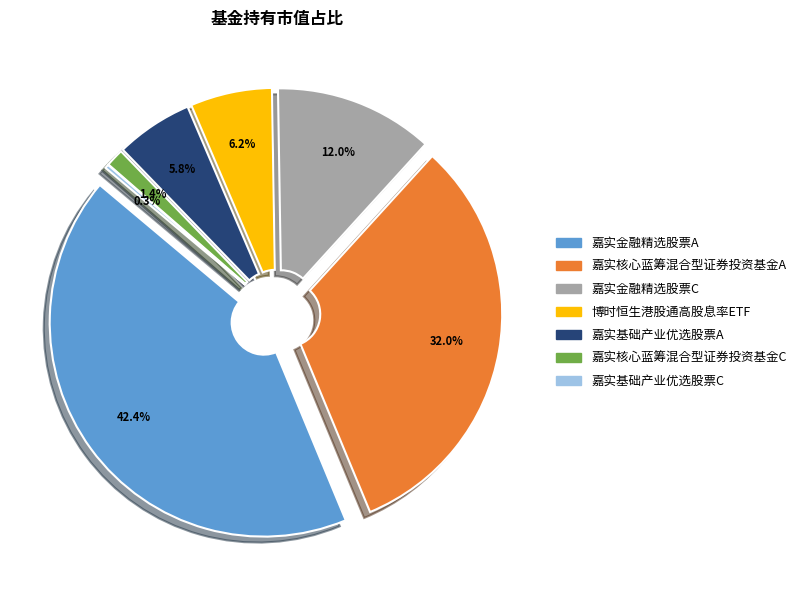

Is it true that 嘉实基础产业优选股票A is 15% of the pie?

False